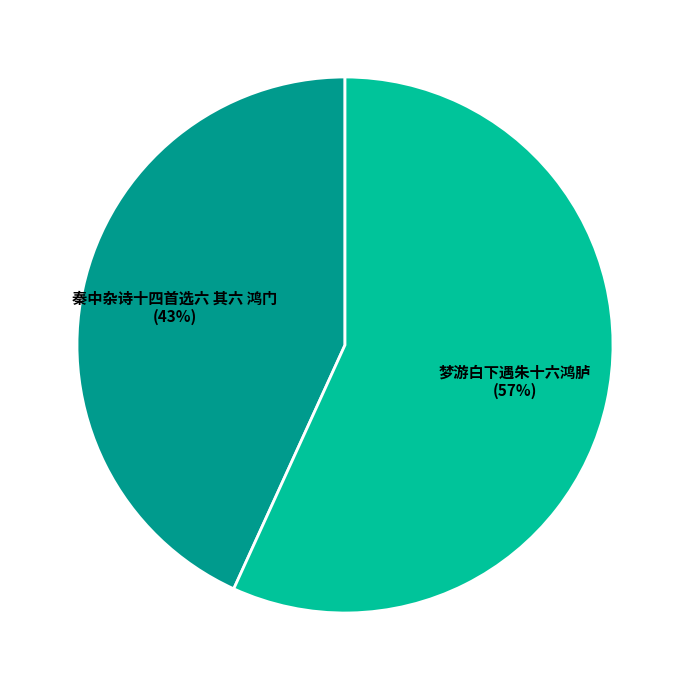

How many segments does this pie chart have?

2